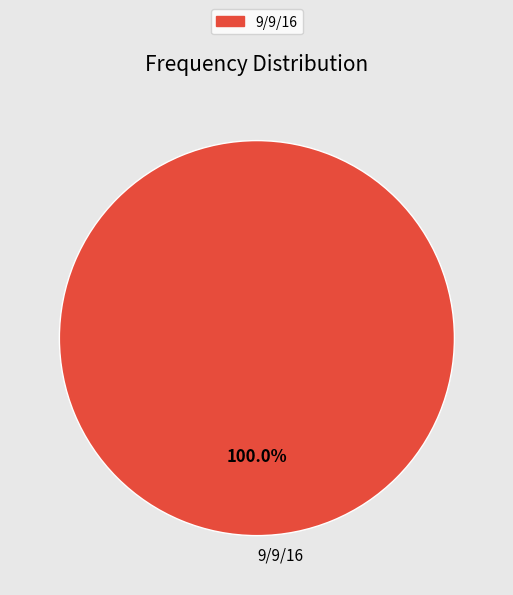

Count the number of slices in the pie.

1